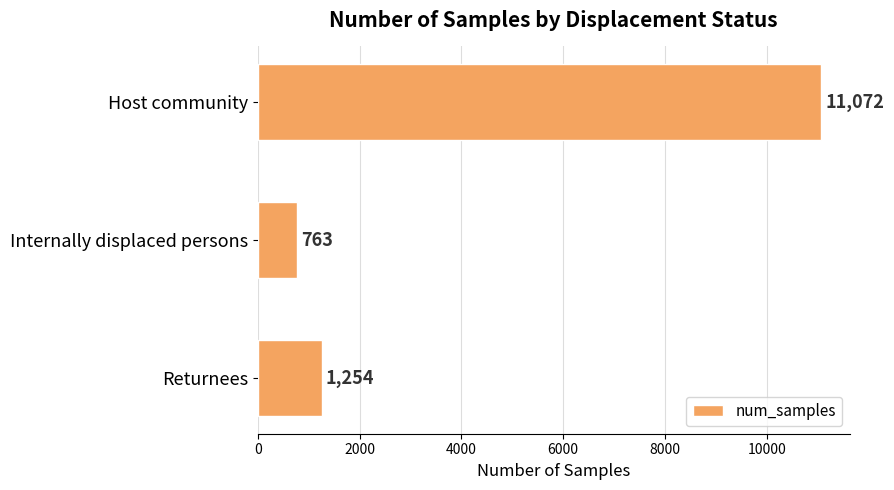

The value at Internally displaced persons is 1126. True or false?

False